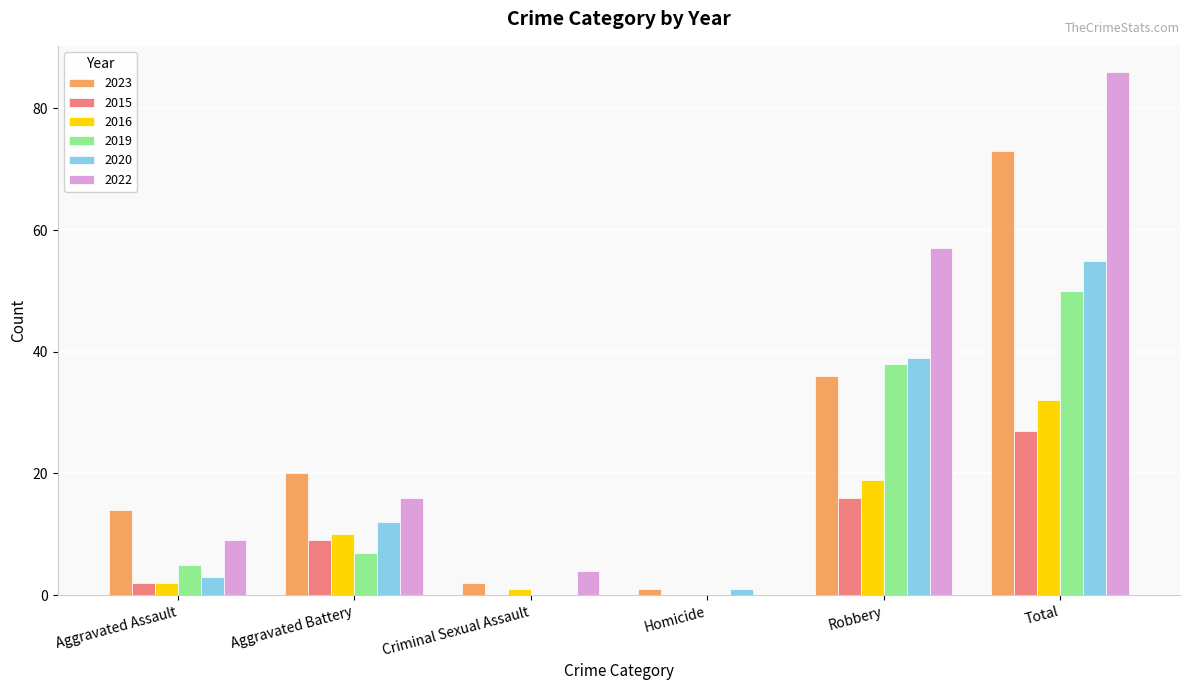

What is the average value of the 2015 series?

9